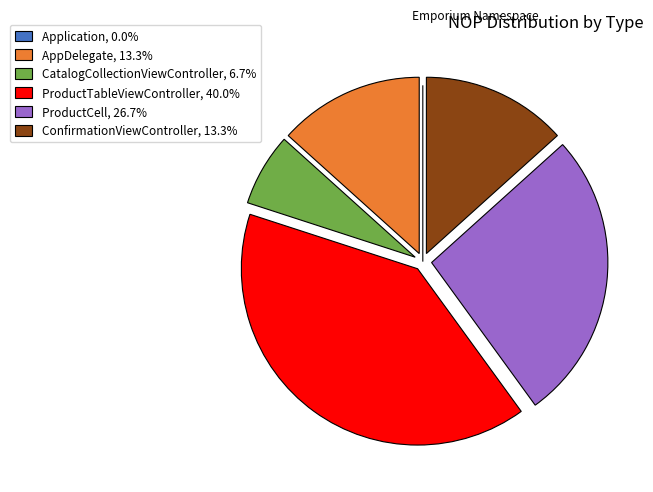

Is the sum of ProductTableViewController, 40.0% and AppDelegate, 13.3% greater than half?

Yes